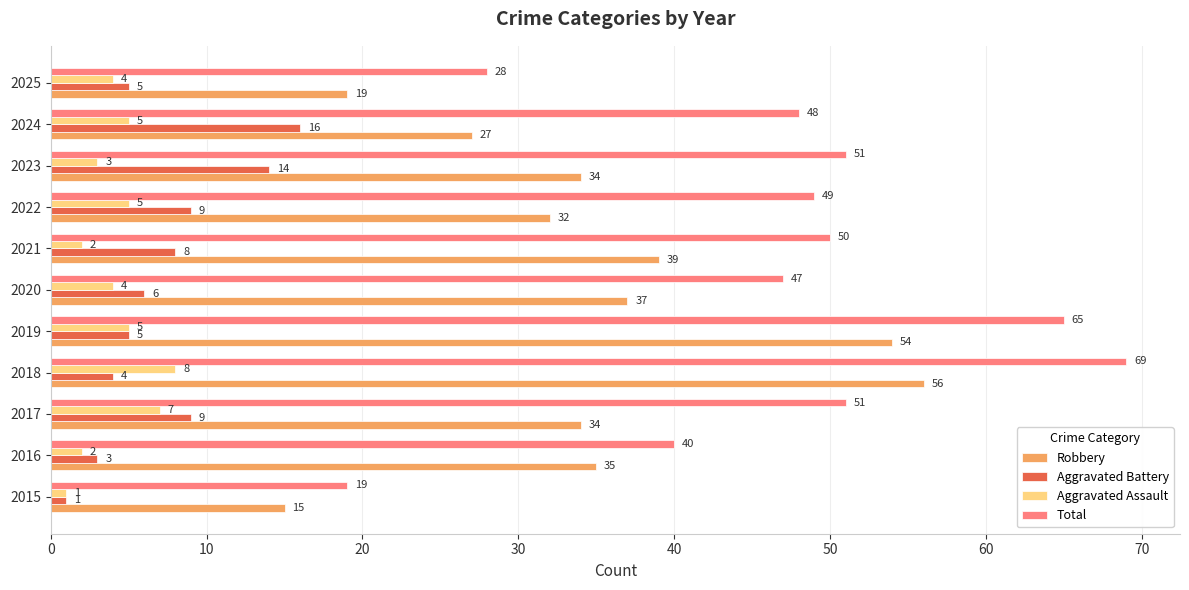

Which series has the largest range (max minus min)?

Total